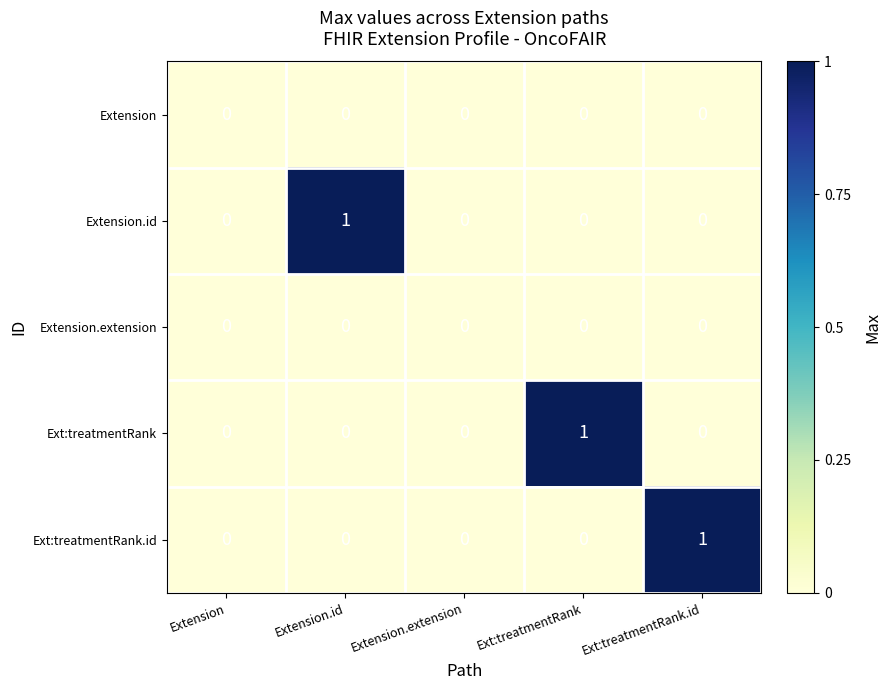

Reading left to right, list all the values displayed in this chart.

Extension: 0	0	0	0	0
Extension.id: 0	1	0	0	0
Extension.extension: 0	0	0	0	0
Ext:treatmentRank: 0	0	0	1	0
Ext:treatmentRank.id: 0	0	0	0	1